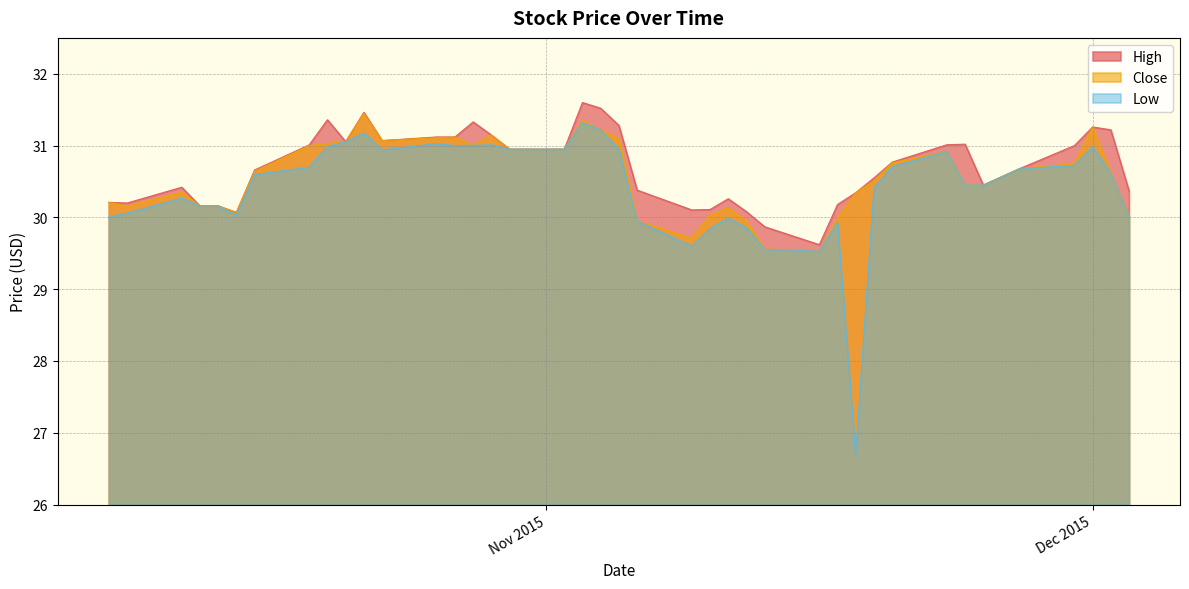

What is the total value across all series at 11/2/2015?

92.9